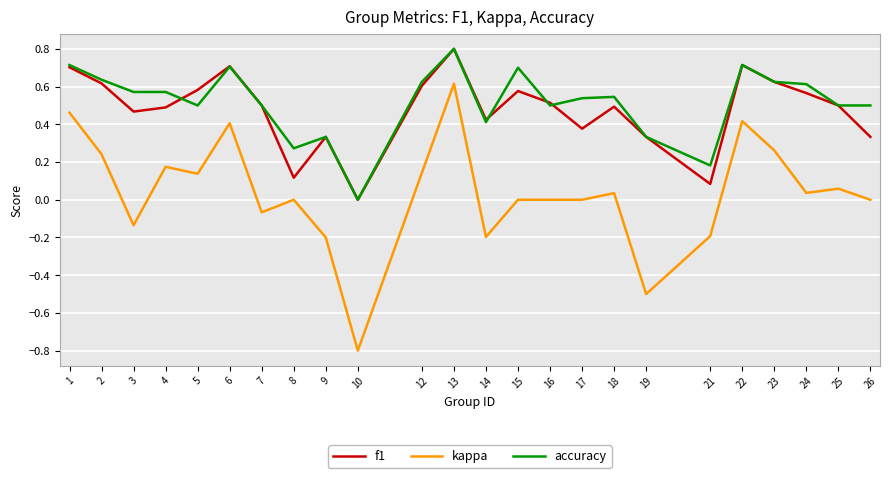

Which series has the widest spread of values?

kappa